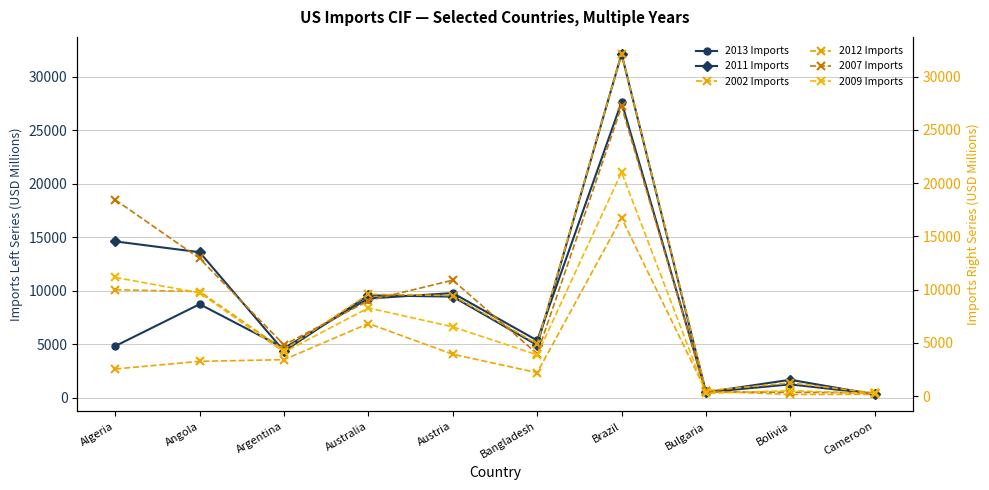

Which series has the largest total across all categories?

2011 Imports